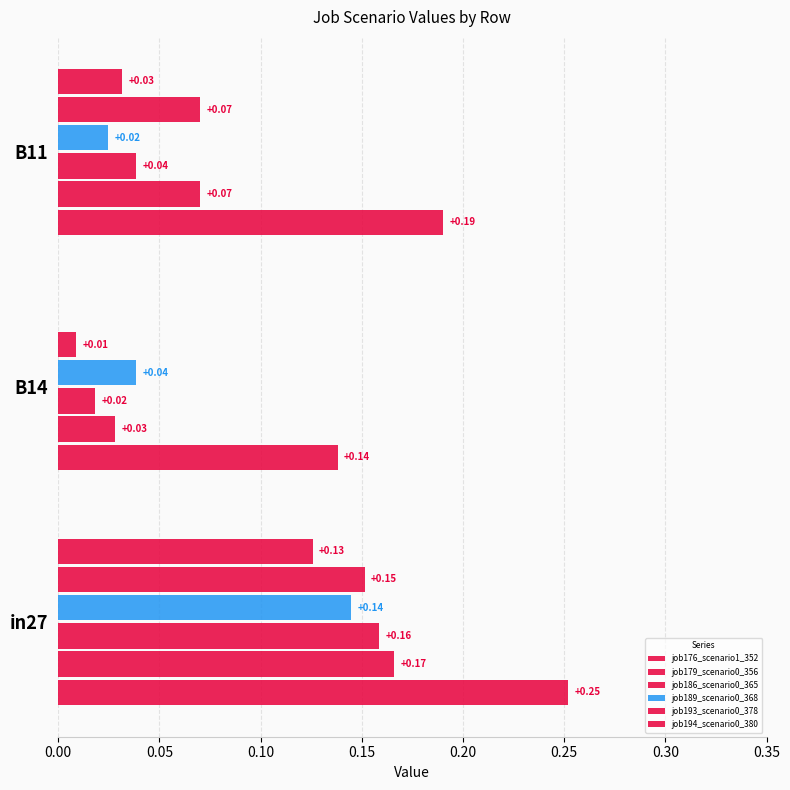

How many series are shown in this chart?

6